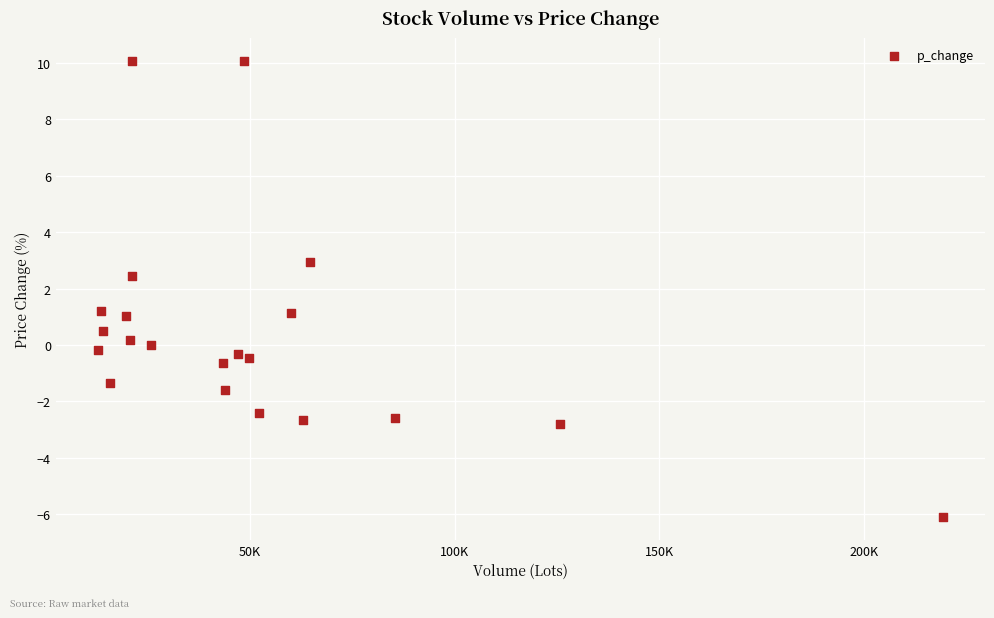

What is the range of X values (max minus min)?

206346.5